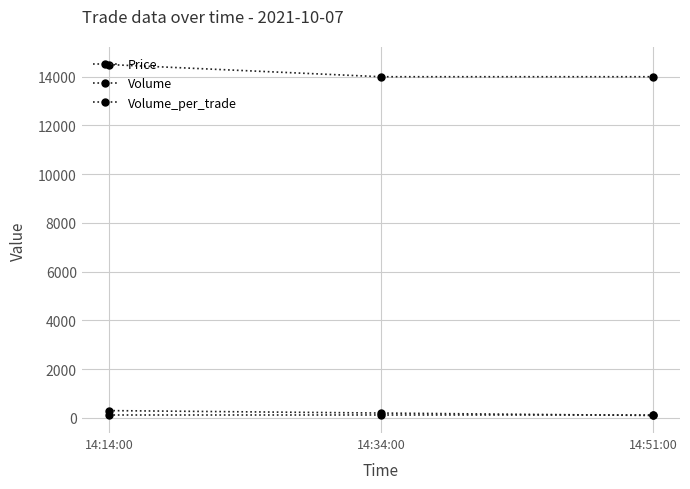

Reading right to left, what are all the values shown in this chart?

Price: 14000	14000	14500
Volume: 100	200	300
Volume_per_trade: 100	100	100